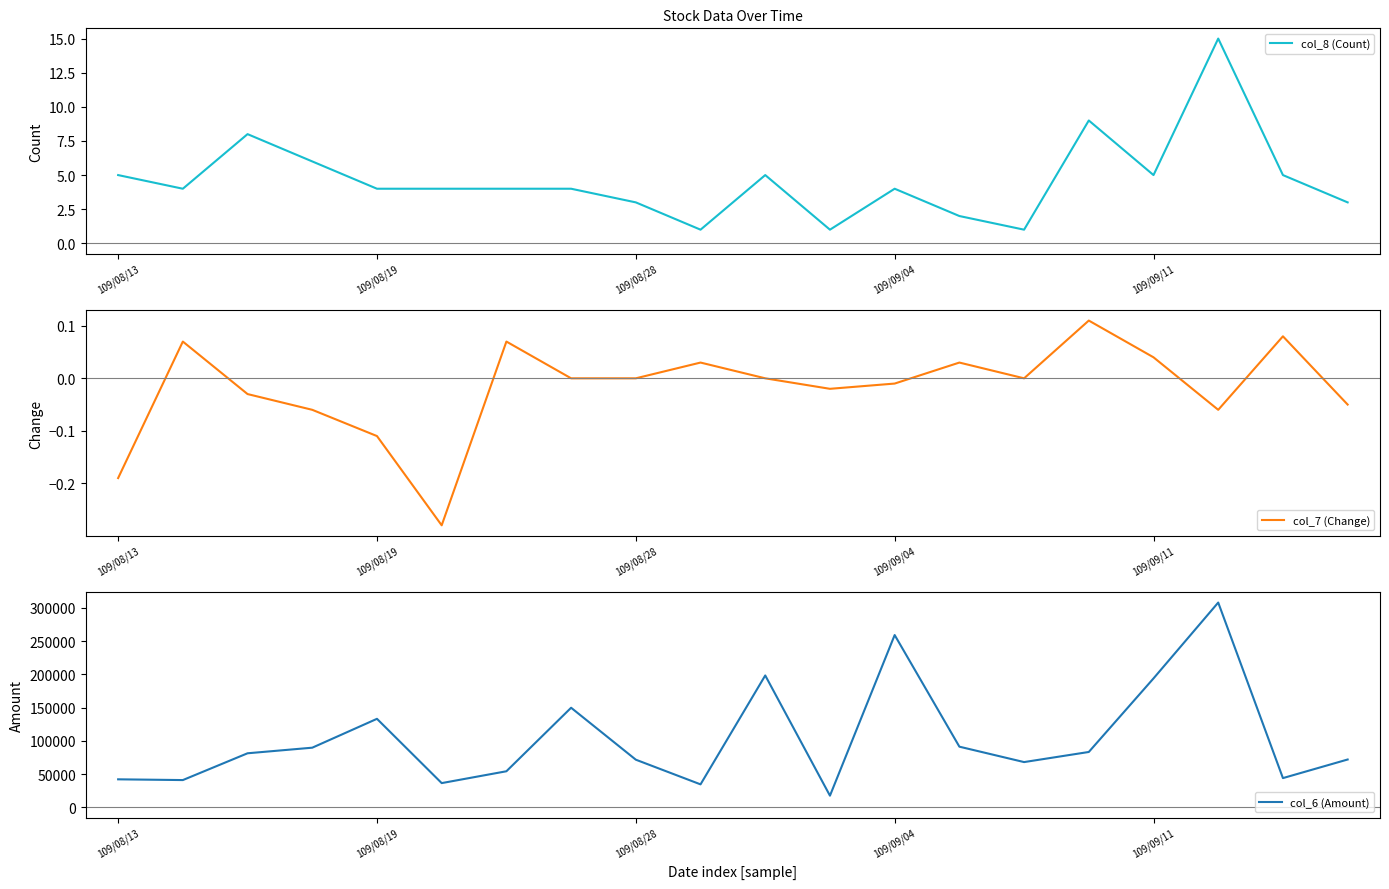

Between 14 and 13, which is larger?

13